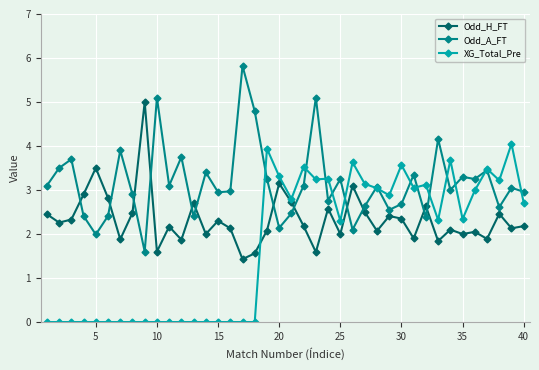

What is the minimum value for Odd_H_FT?

1.4